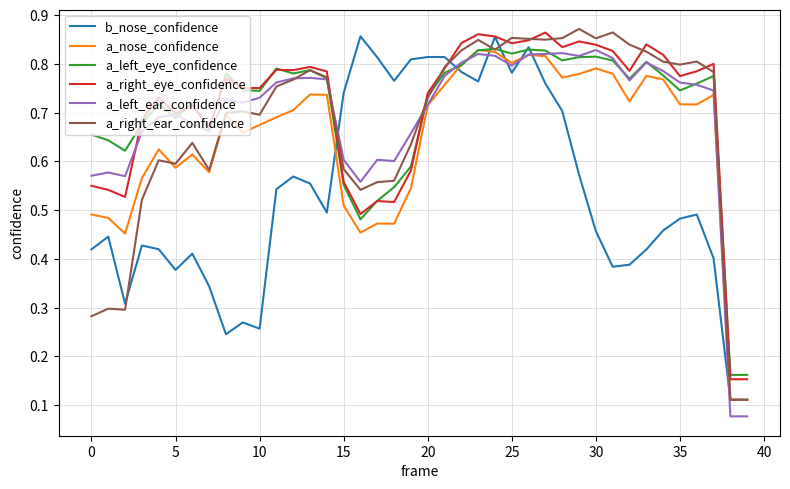

True or false: a_nose_confidence and a_right_eye_confidence intersect in this chart.

False